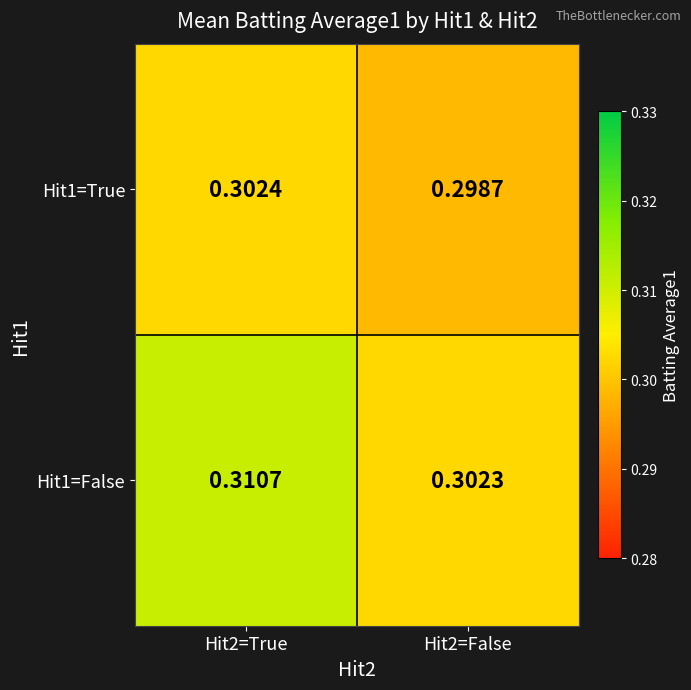

Is the value of Hit1=True at Hit2=False greater than the value of Hit1=False at Hit2=True?

No